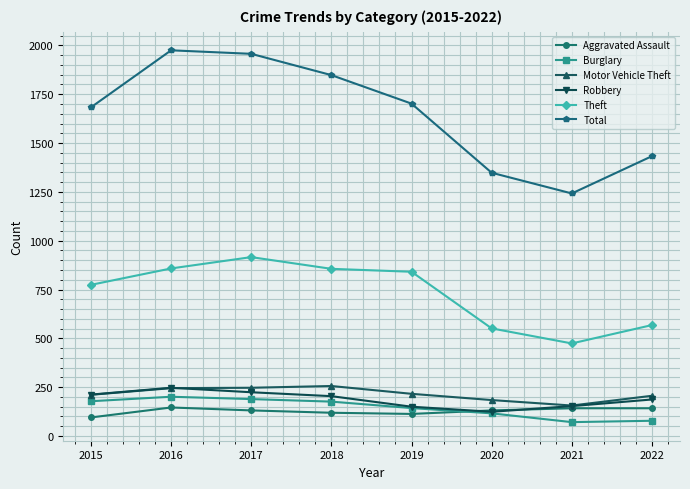

Which series has the widest spread of values?

Total